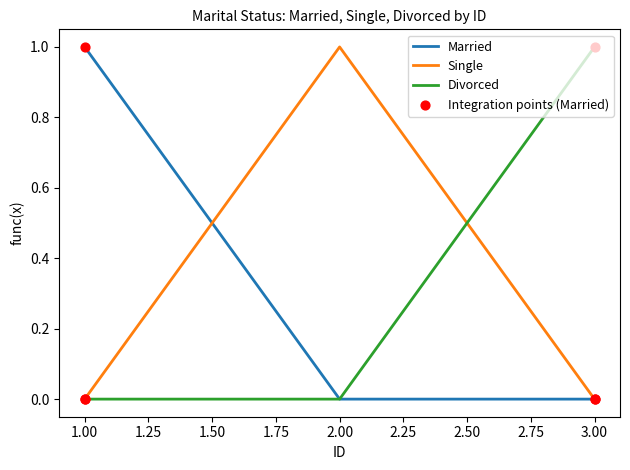

What position from the right is 2.00?

2